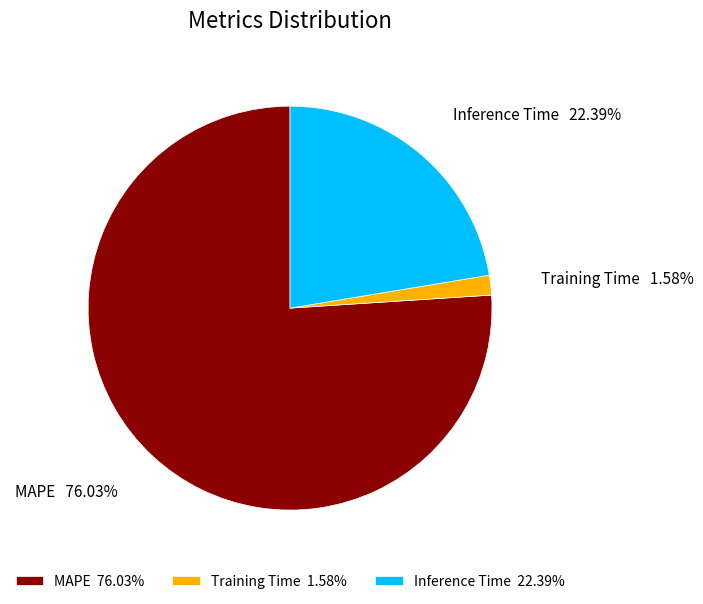

Which slice is the largest?

MAPE